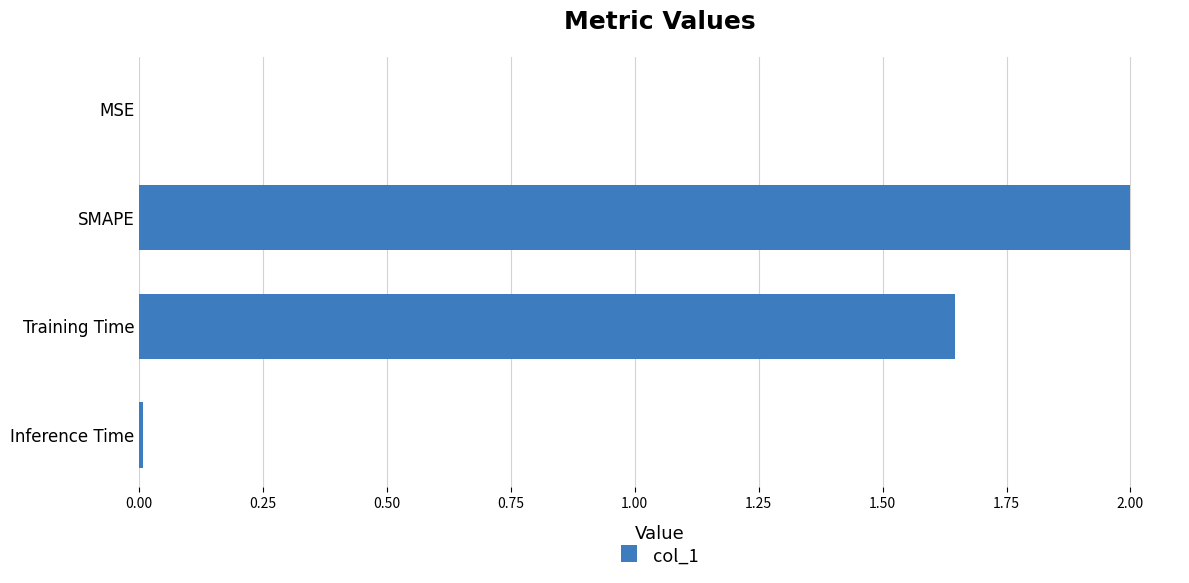

What is the maximum value shown in the chart?

2.0